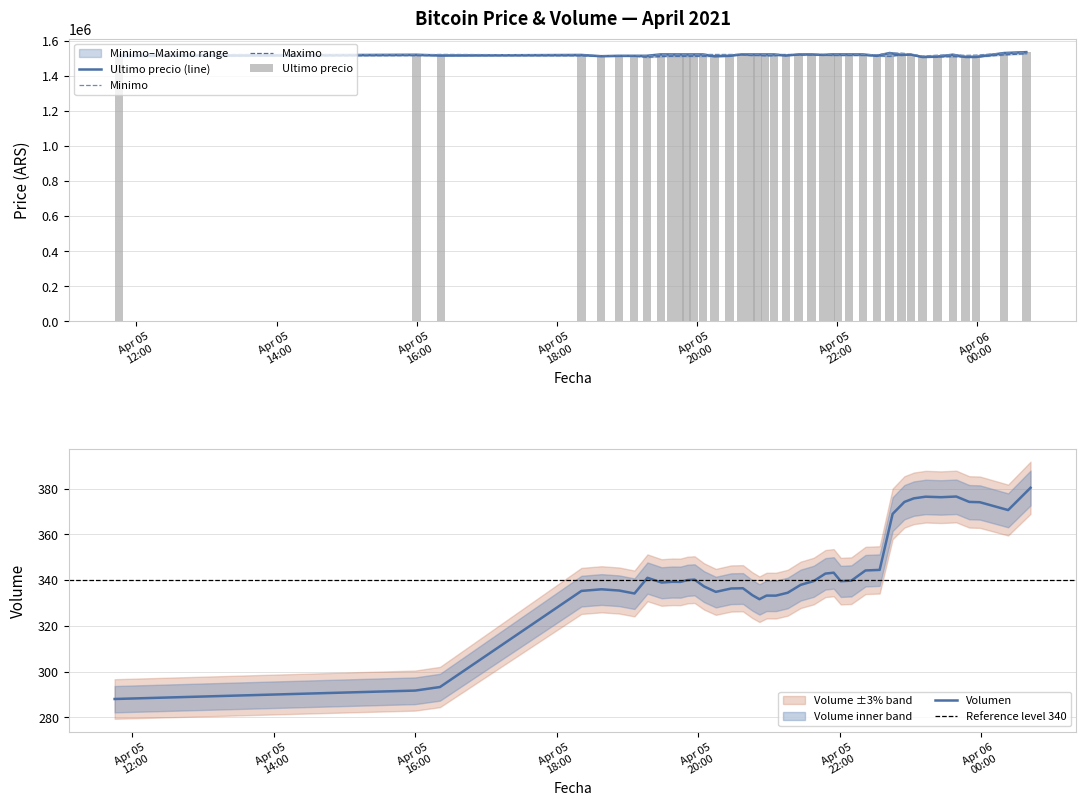

Which series has the largest range (max minus min)?

Ultimo precio